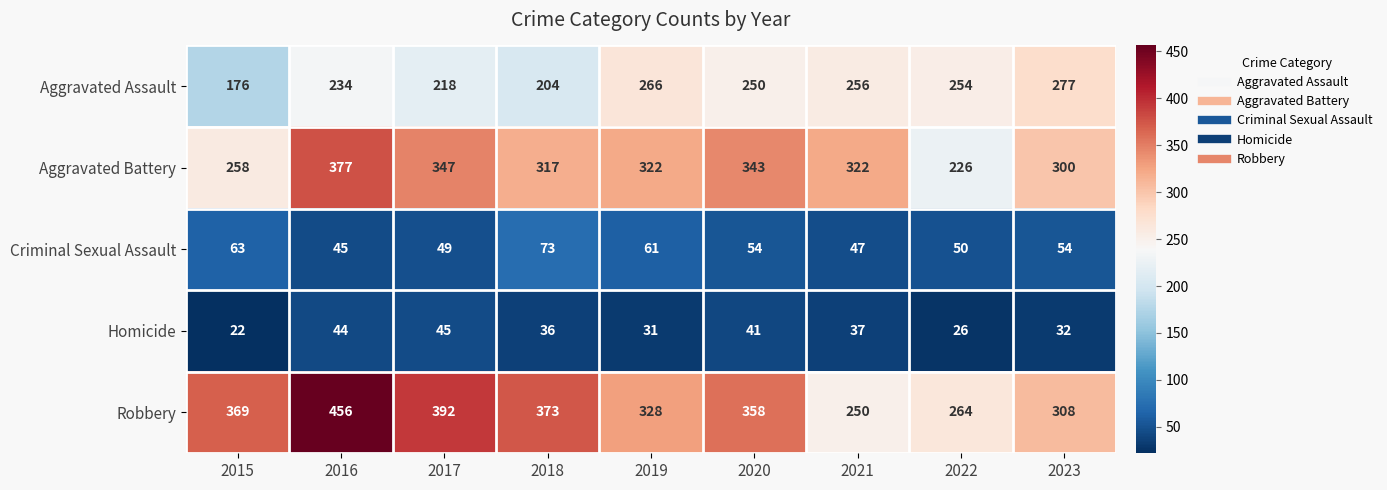

At which label does Homicide first exceed 36?

2016